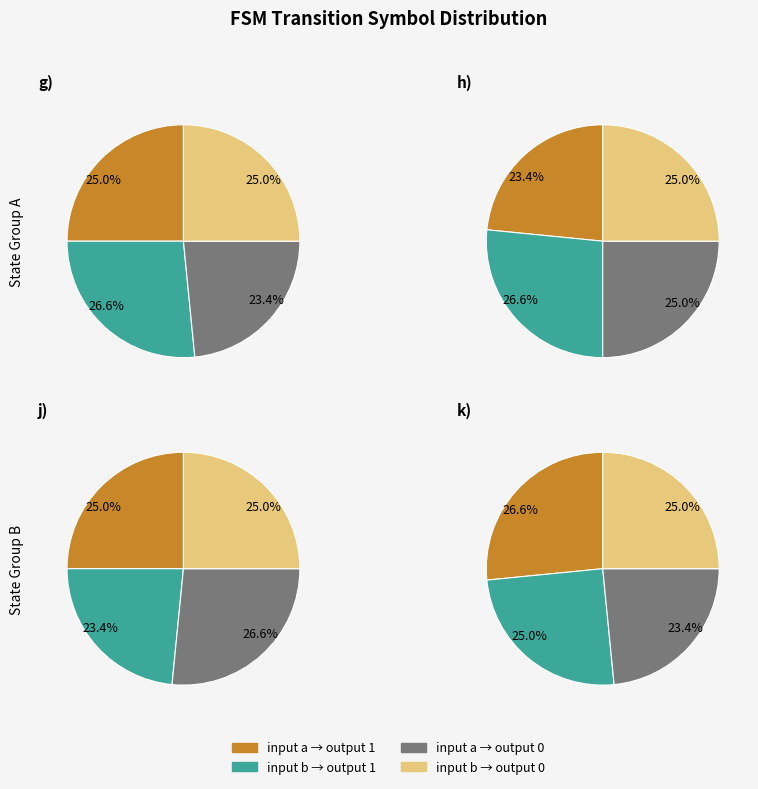

Combined, what portion of the pie is input_a_output_0 and input_b_output_0?

51.6%